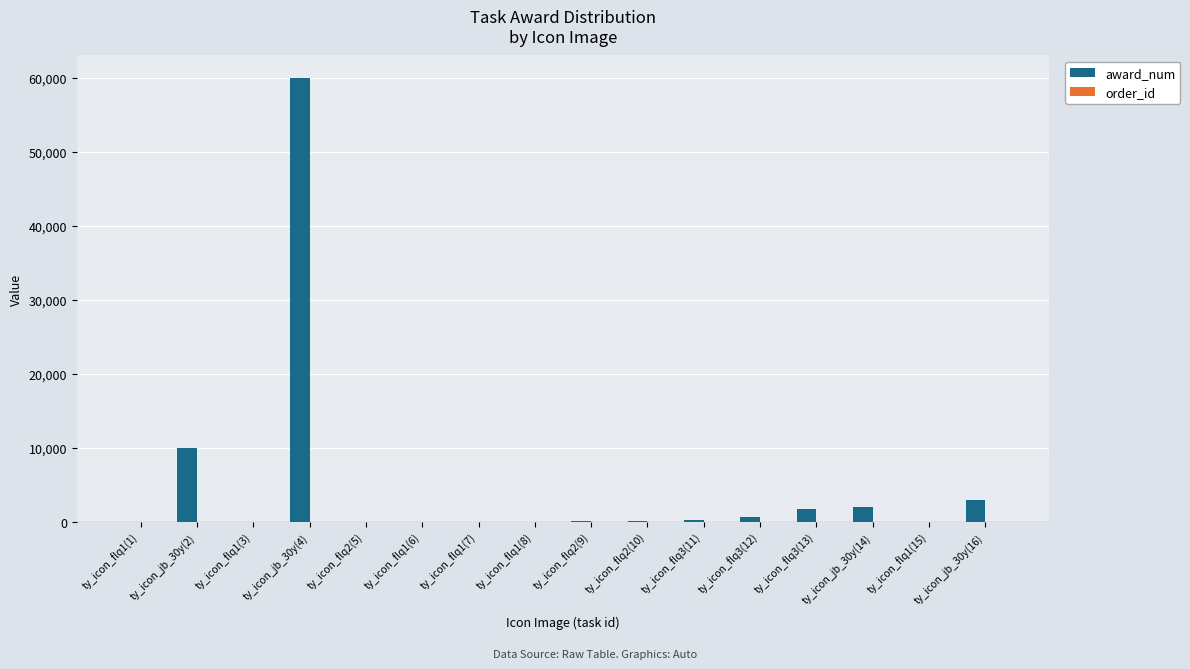

What is the sum of all award_num values?

78070.2